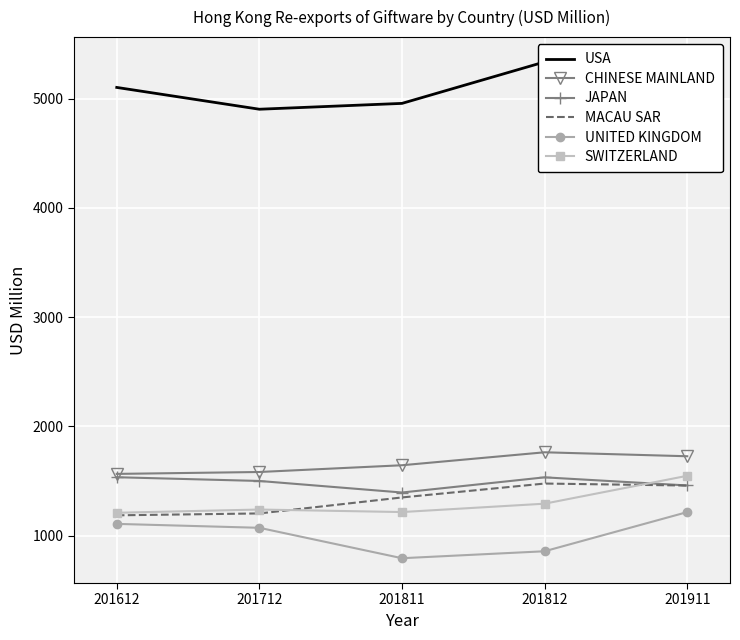

True or false: USA and SWITZERLAND intersect in this chart.

False